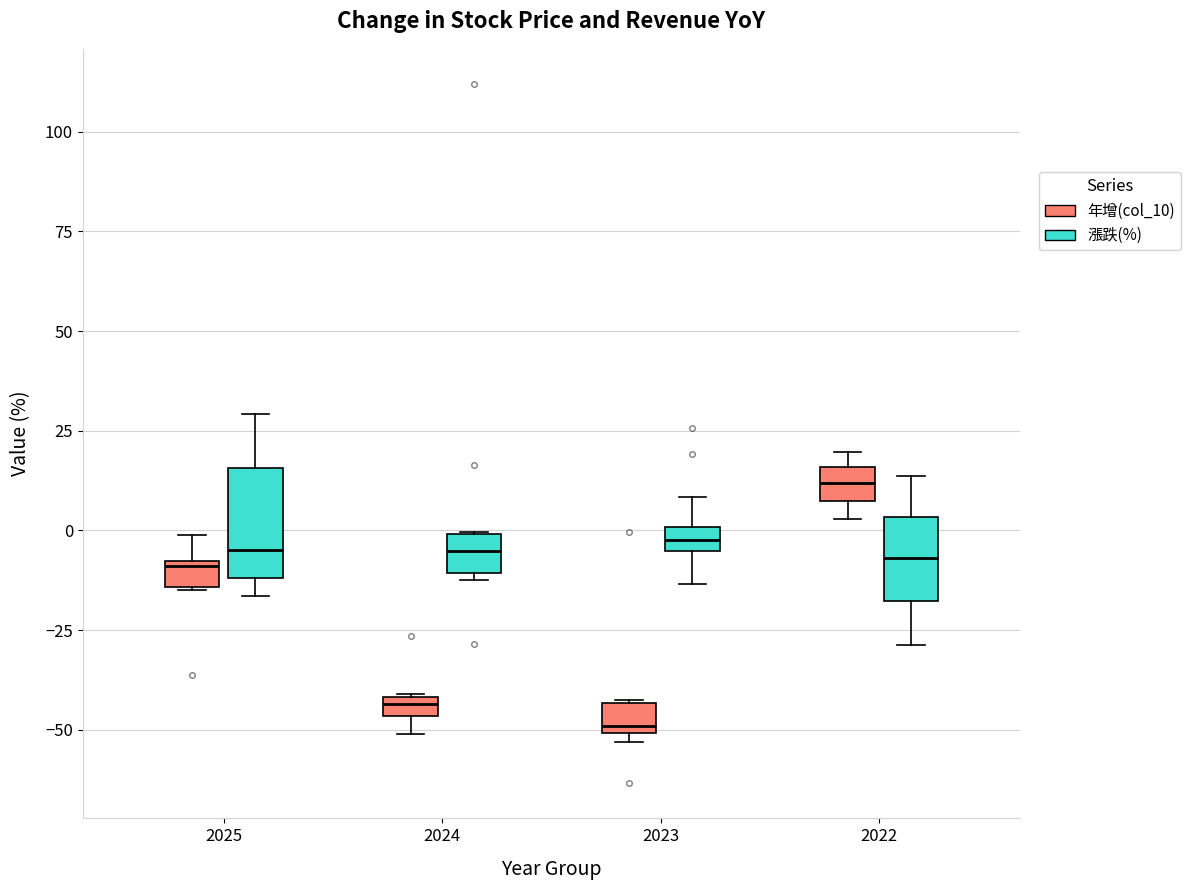

Which box's median line is the highest?

2022 (年增(col_10))